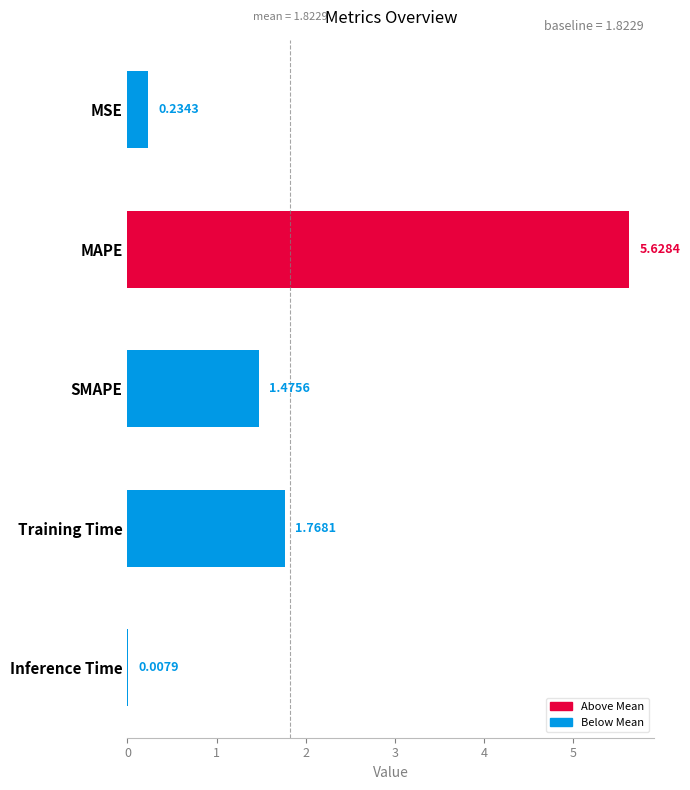

Which has a higher value, Inference Time or SMAPE?

SMAPE